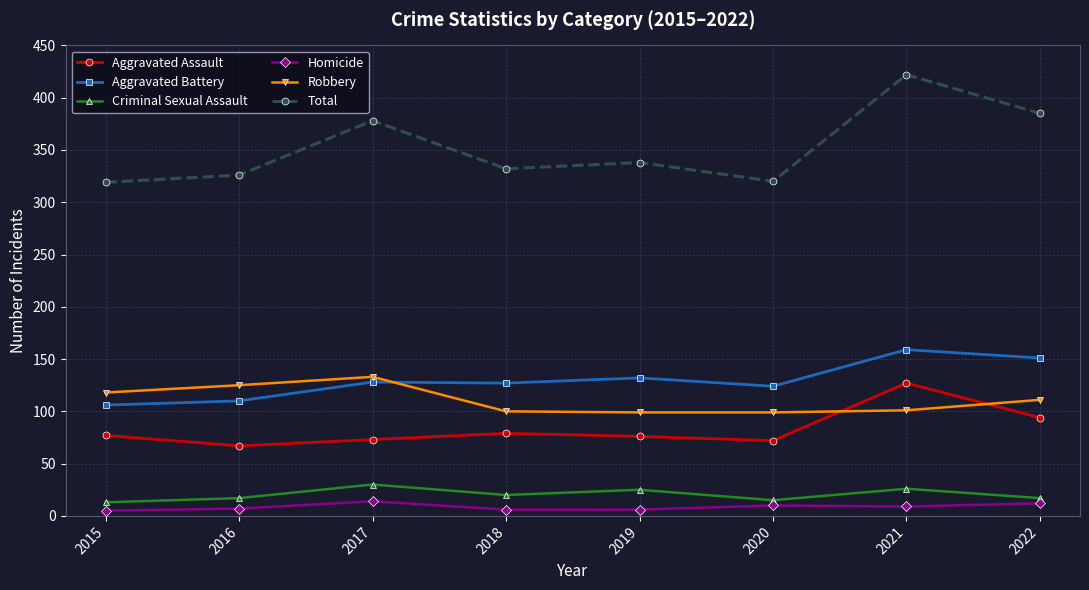

How many data points in Total are less than 338?

4